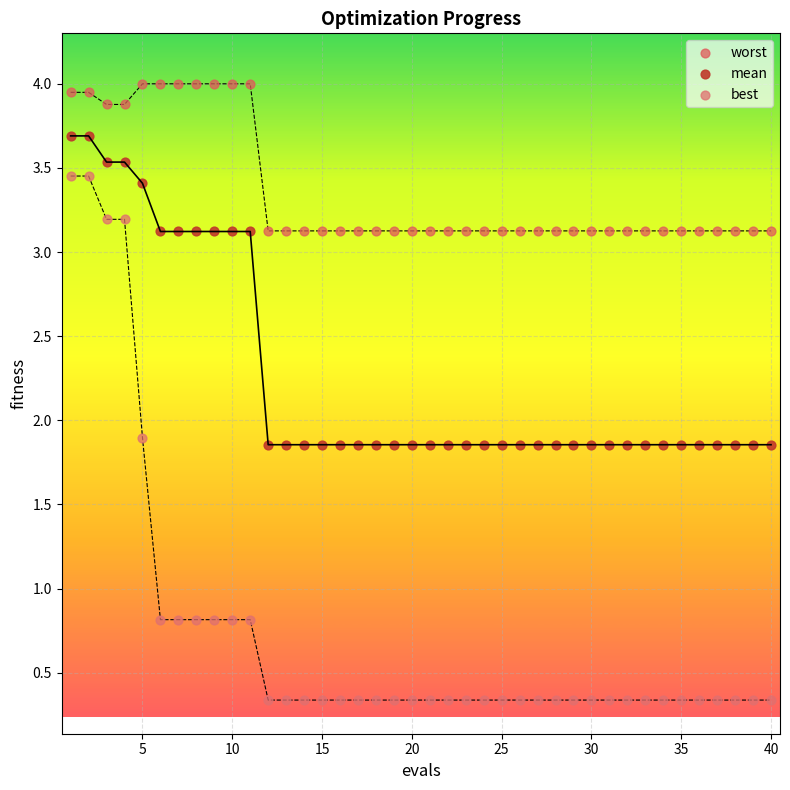

What is the X range (max minus min) for the scatter plot?

39.0